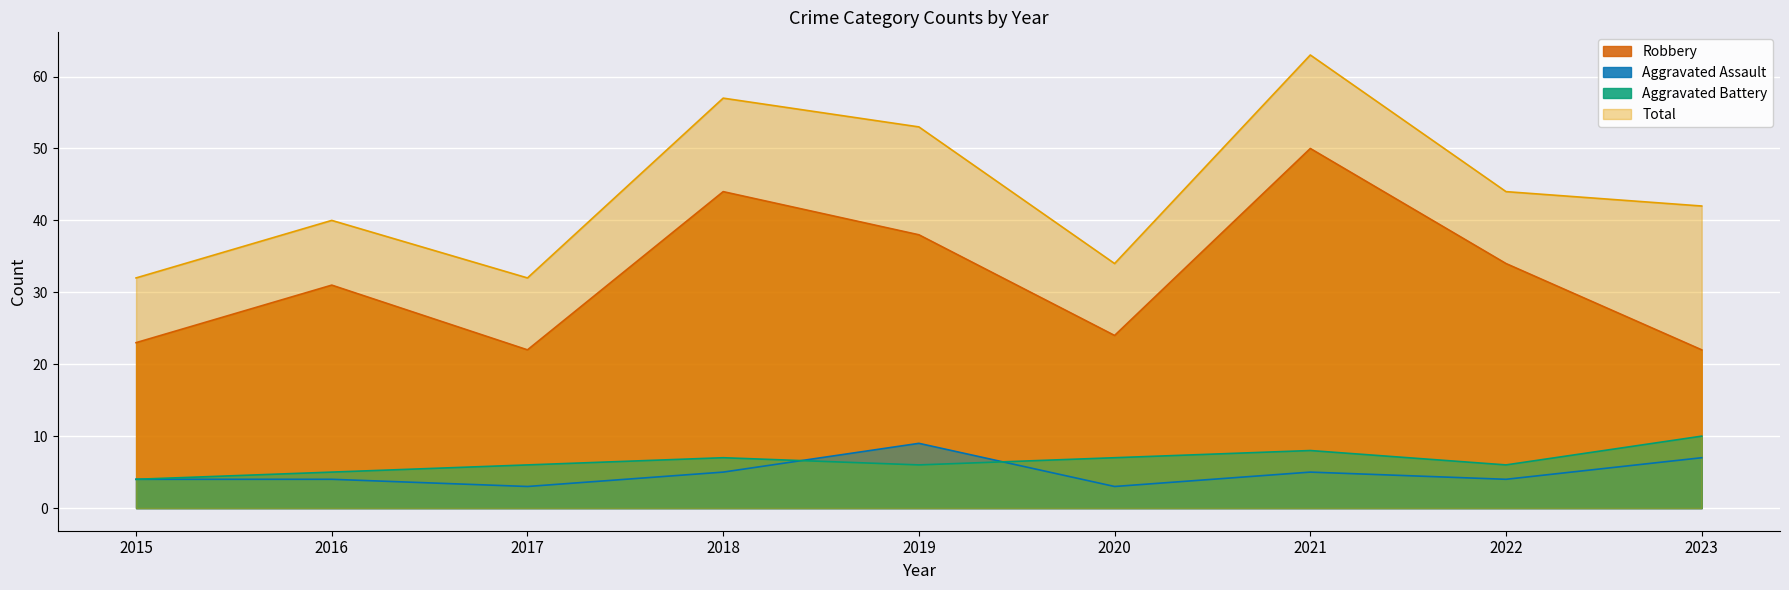

Rank the series at 2023 from highest to lowest value.

Total, Robbery, Aggravated Battery, Aggravated Assault